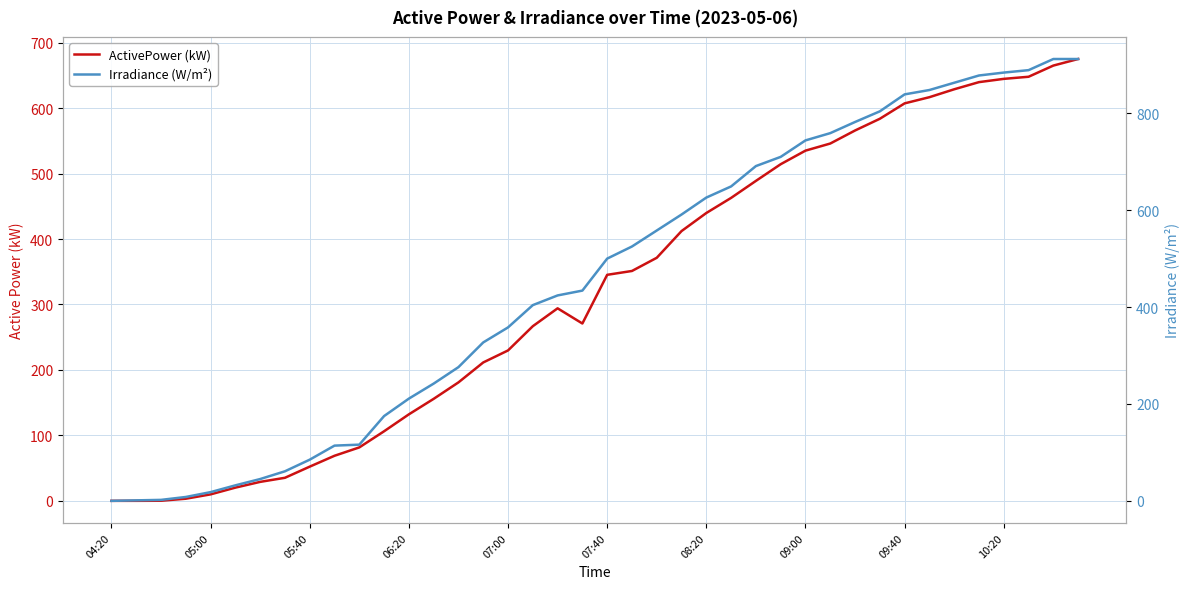

Is this an area chart (filled region under the line)?

No